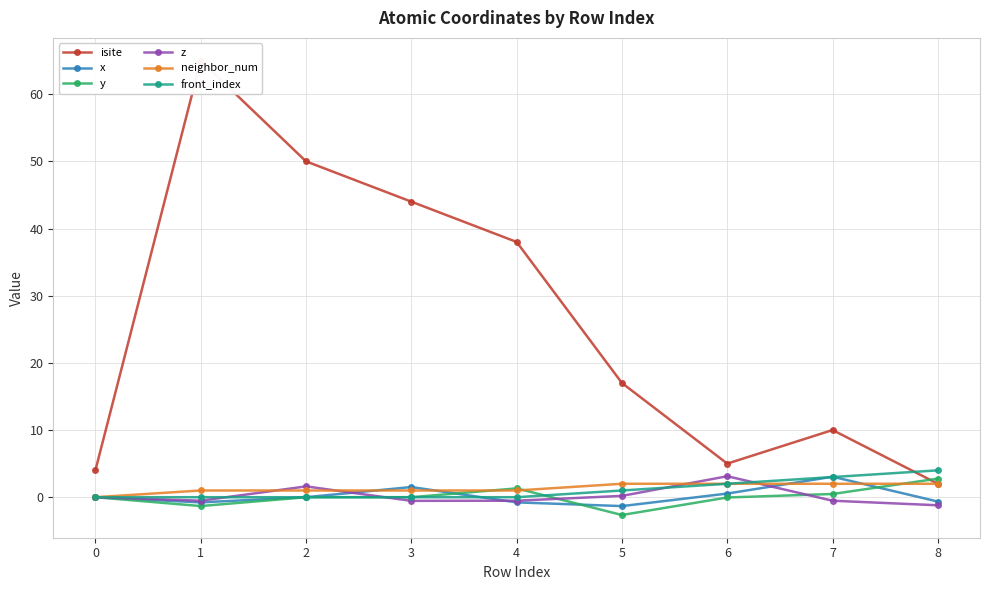

Is this an area chart (filled region under the line)?

No